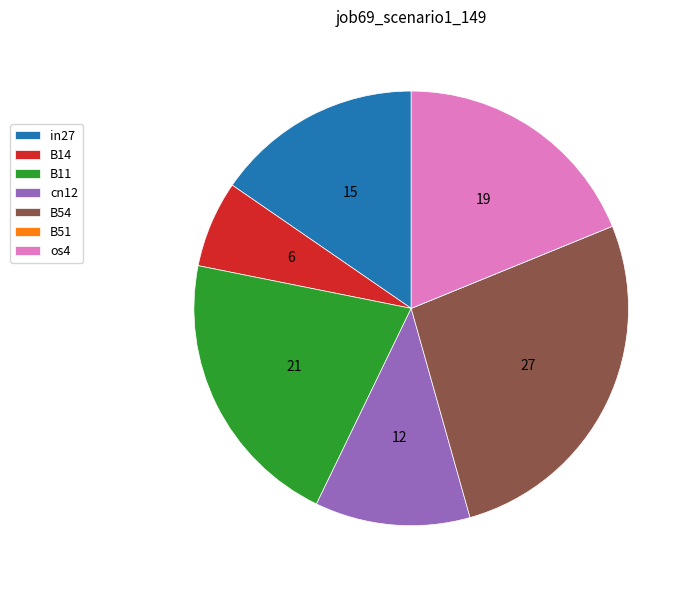

Is there a majority slice in this chart?

No